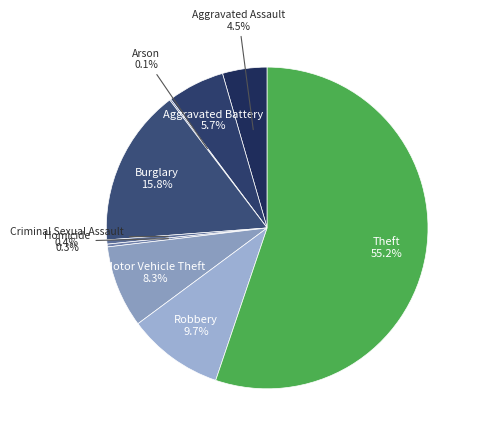

Which slice represents more than half of the pie?

Theft